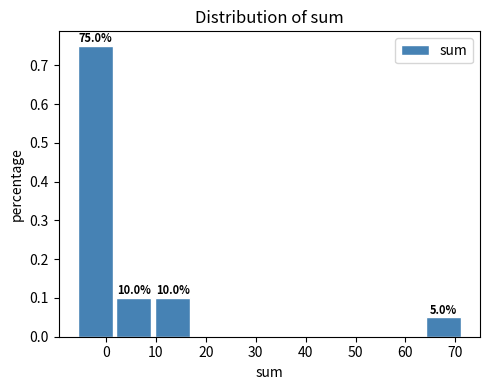

Which range on the x-axis has the tallest bar?

-6 to 2